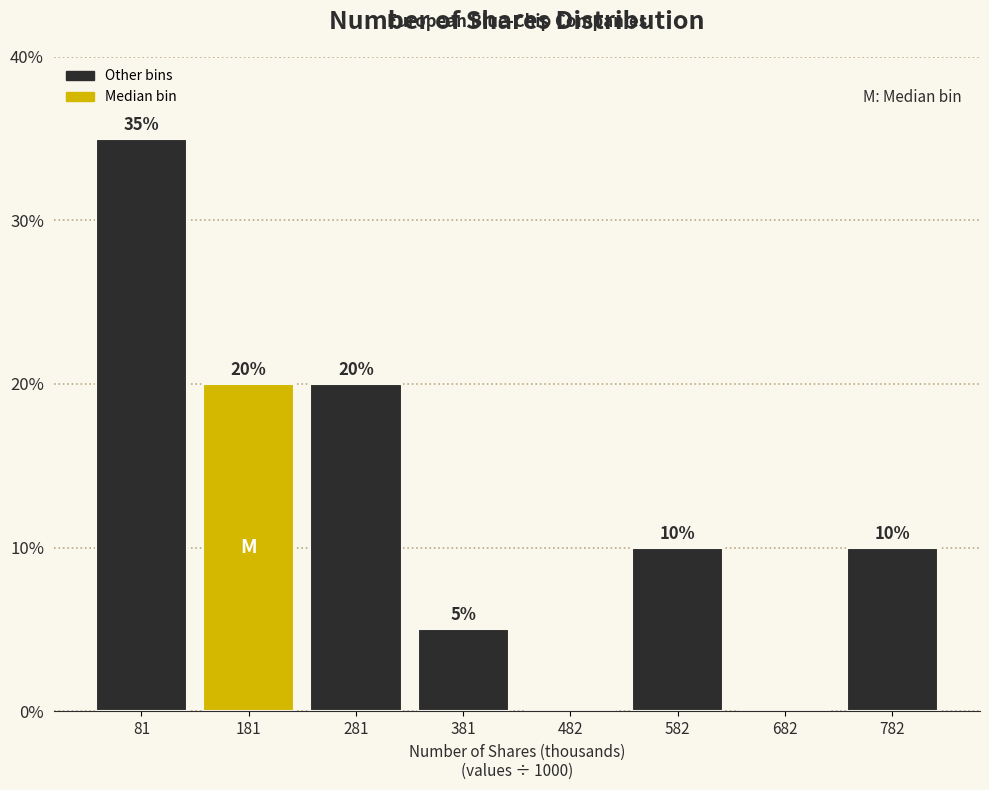

Reading left to right, what are all the values shown in this chart?

81=35	181=20	281=20	381=5	482=0	582=10	682=0	782=10